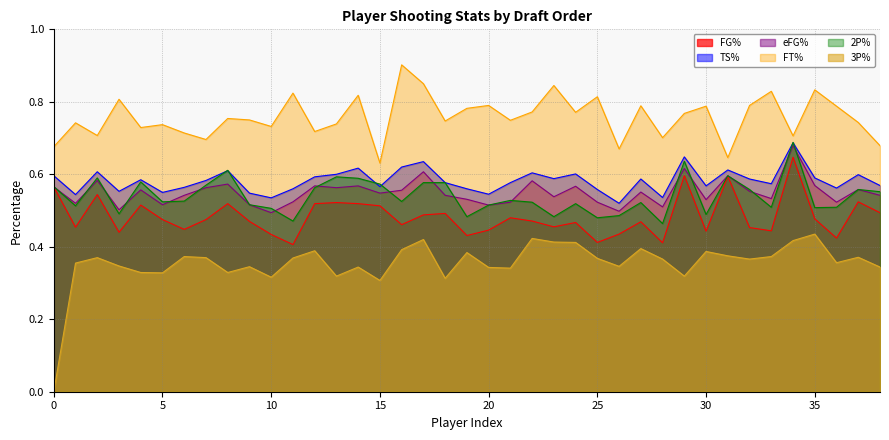

After their last crossing, which series has the higher values: 2P% or eFG%?

eFG%